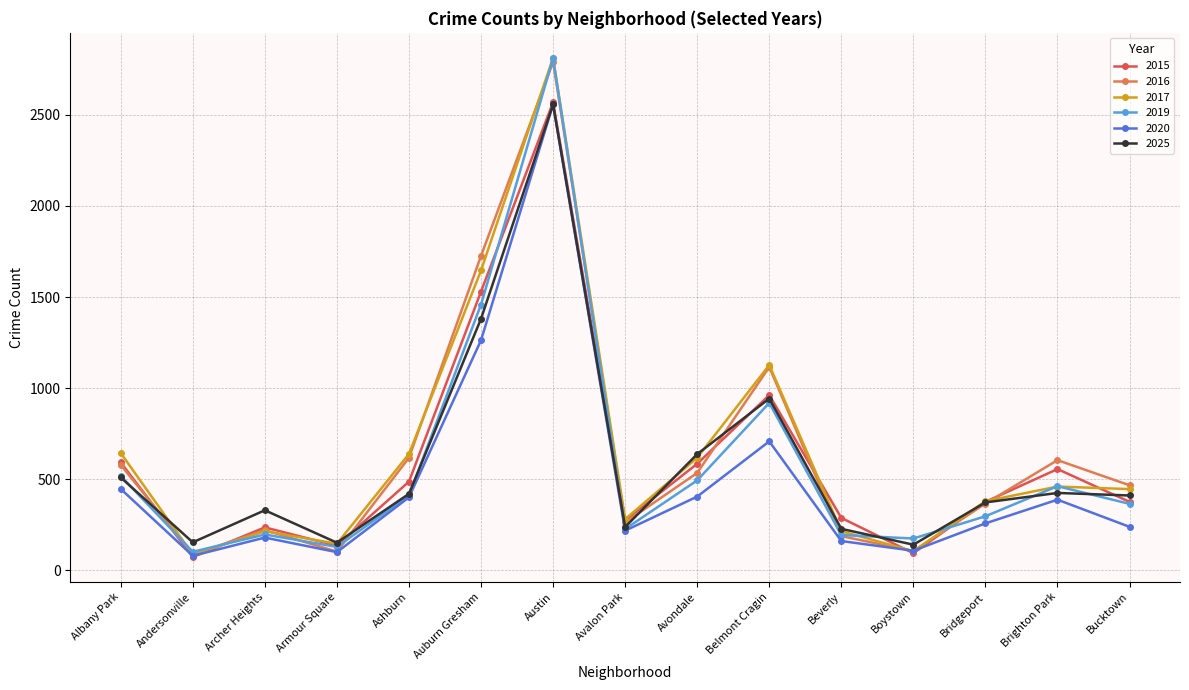

At which label does 2020 first exceed 258?

Albany Park